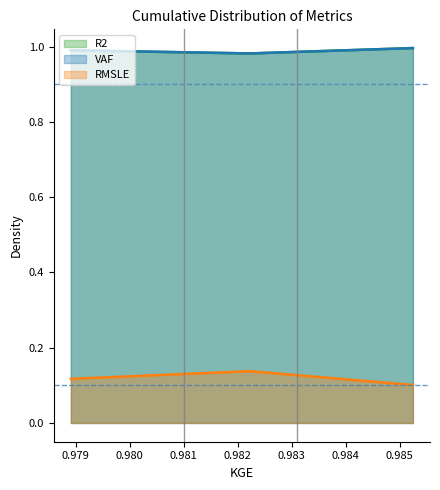

Does the chart display data point markers on the line(s)?

No